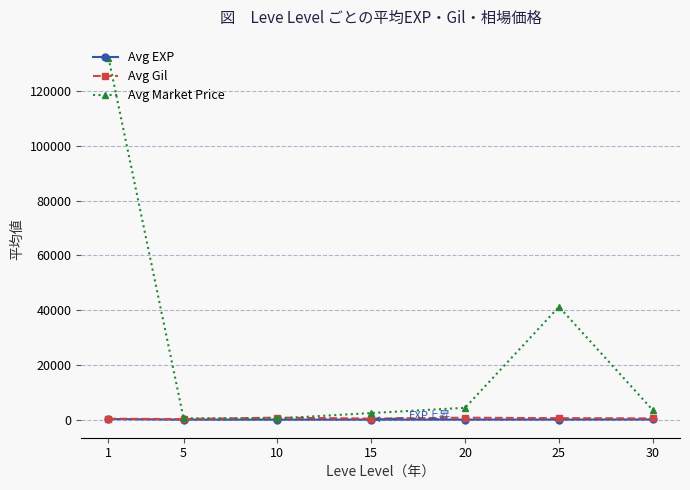

What are all the series names shown in the legend?

Avg EXP, Avg Gil, Avg Market Price